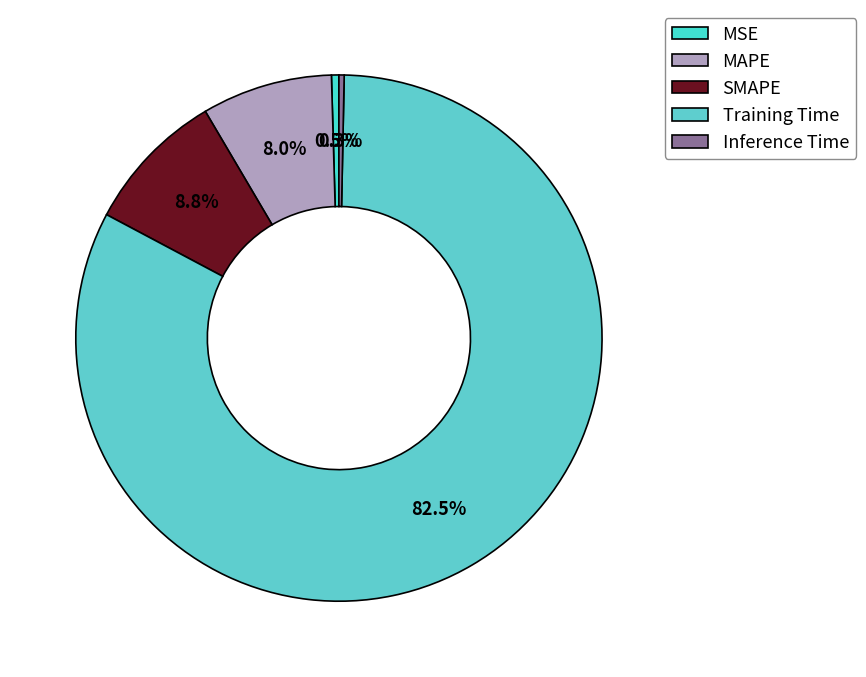

How many slices are in this pie chart?

5